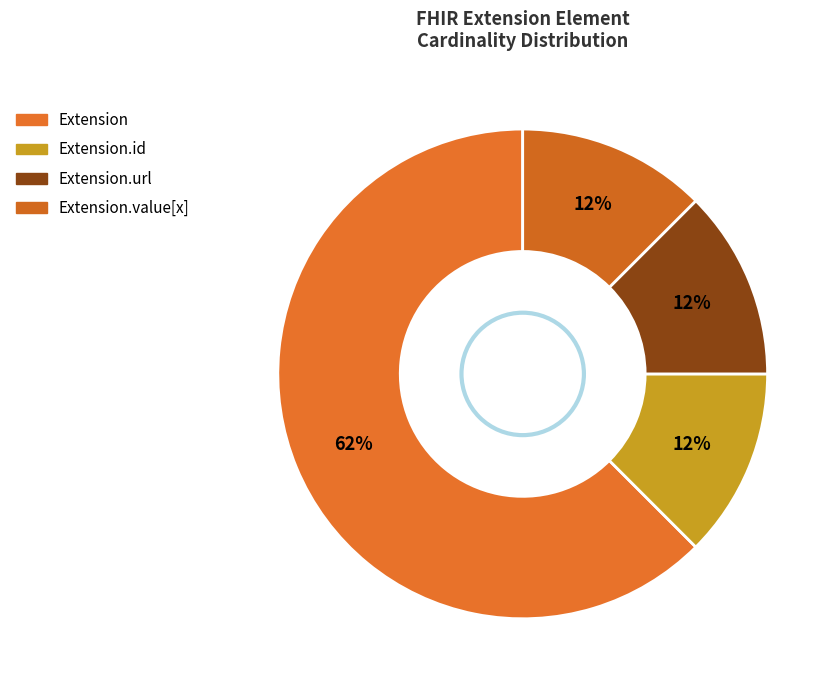

How many slices are in this pie chart?

4